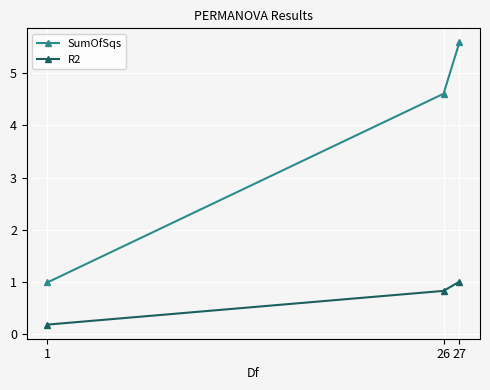

Is the value of R2 at 26 greater than the value of SumOfSqs at 27?

No